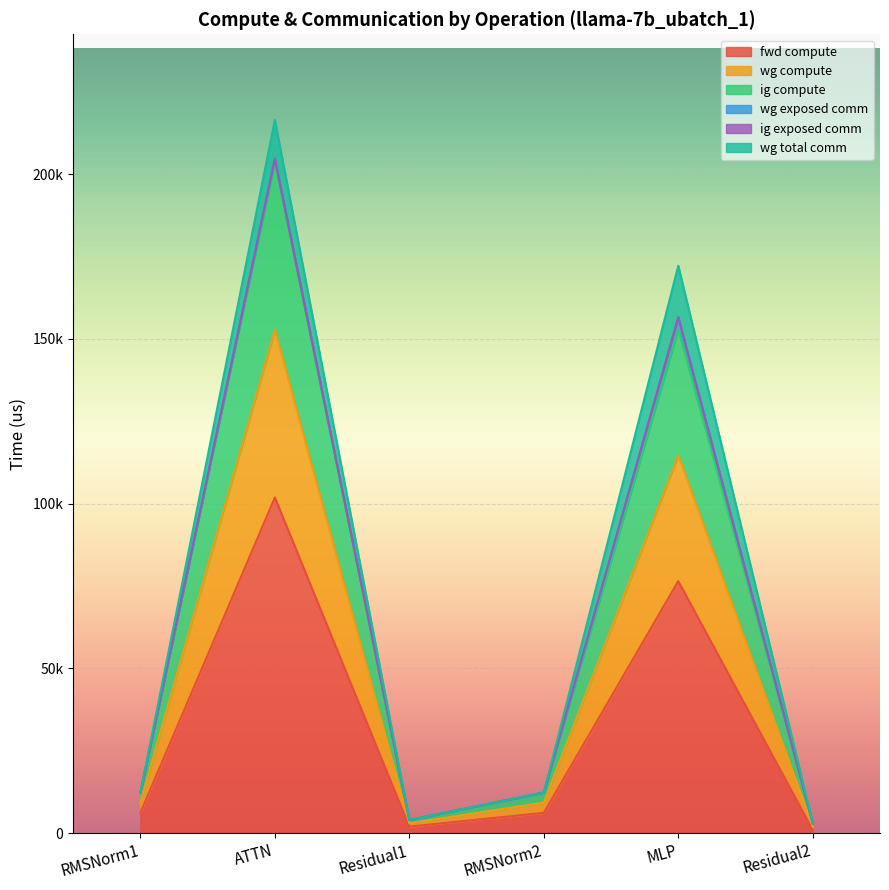

In fwd compute, how many points are higher than both neighbors (excluding endpoints)?

2